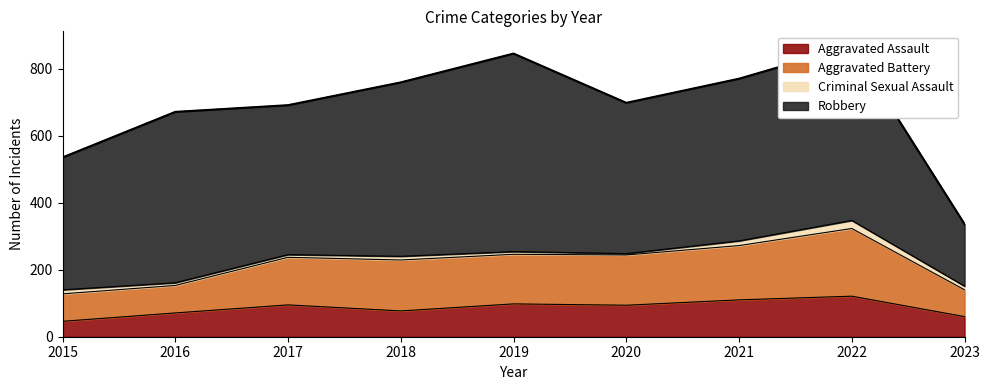

True or false: Aggravated Assault has a value of 186 at 2021.

False